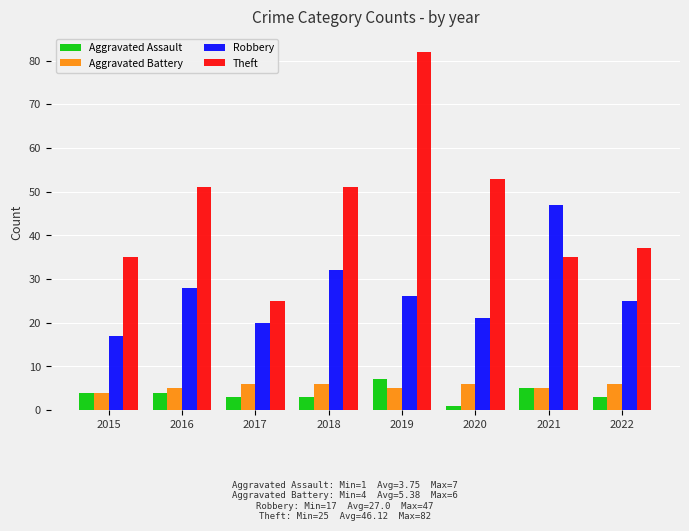

Which series has the largest range (max minus min)?

Theft